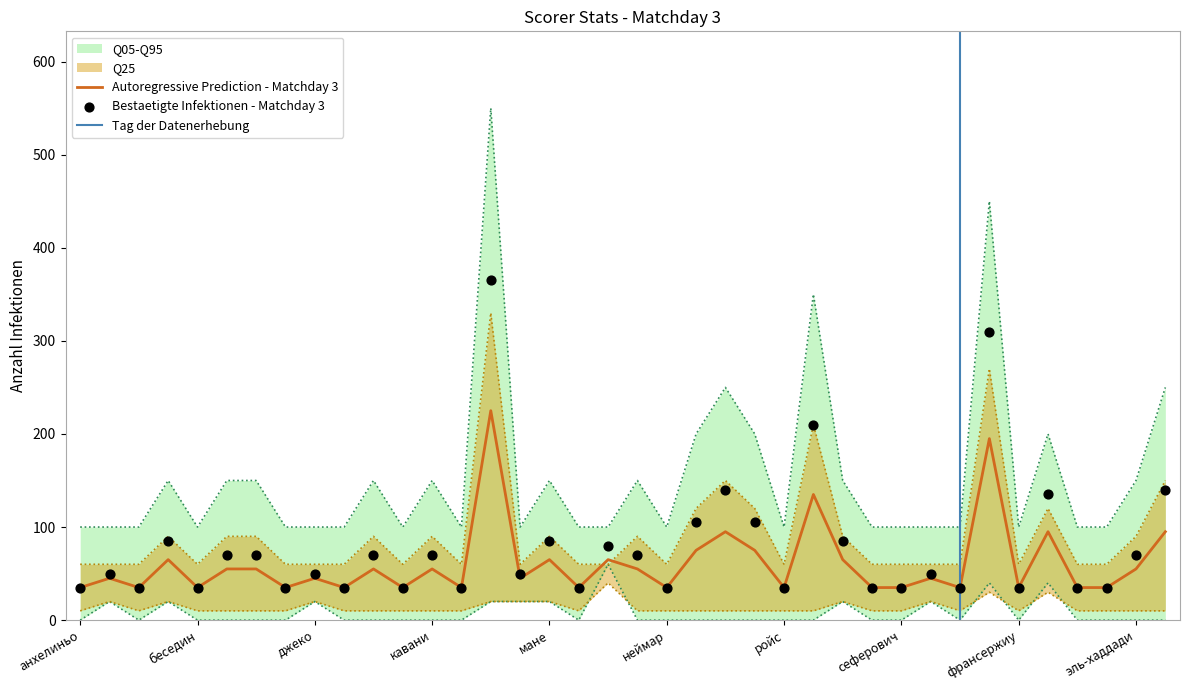

The value of Autoregressive Prediction - Matchday 3 at кавани is 15. True or false?

False